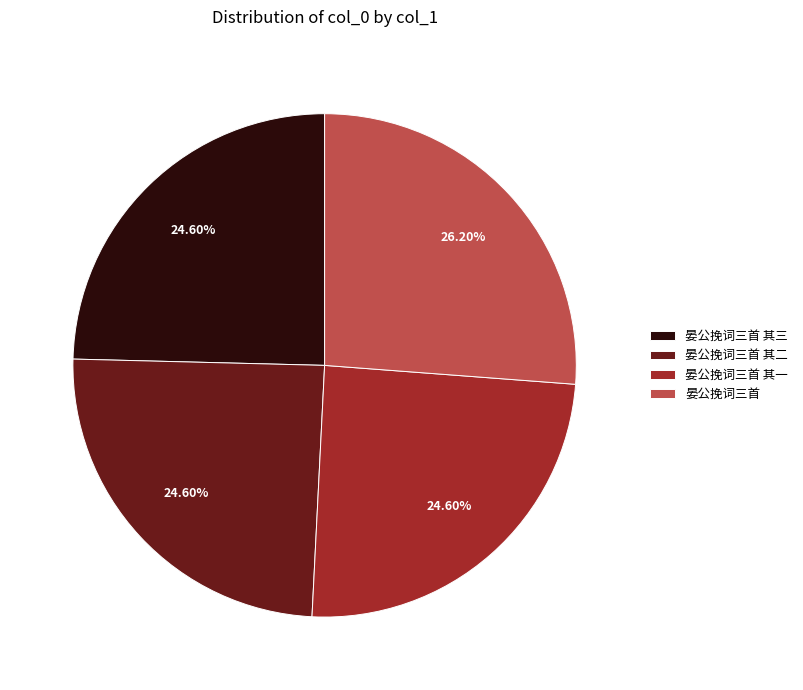

Approximately how many times larger is the value at 晏公挽词三首 其三 compared to 晏公挽词三首?

0.9